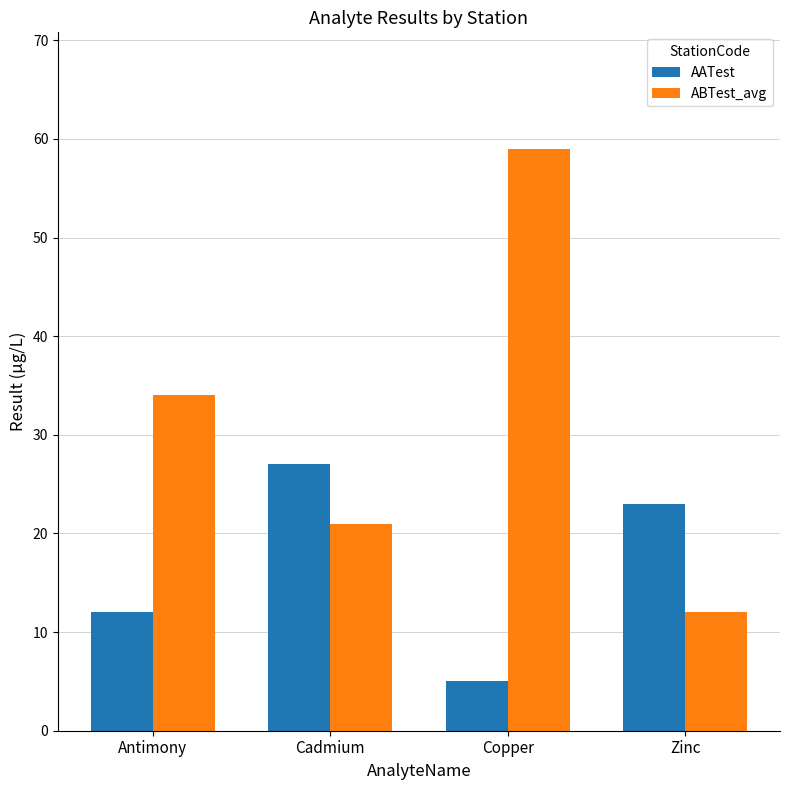

What is the label of the 2nd bar from the right?

Copper